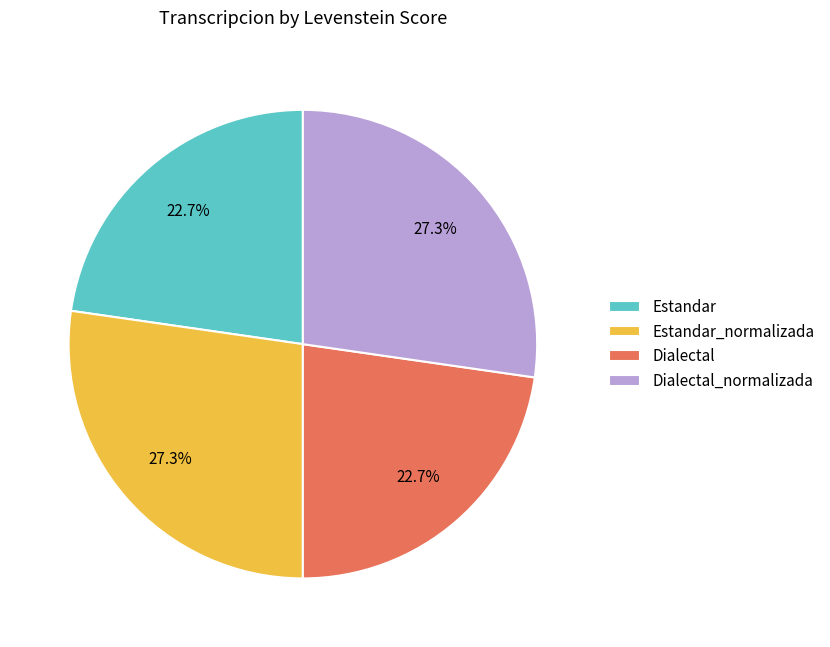

What percentage do Estandar_normalizada and Estandar together represent?

50.0%